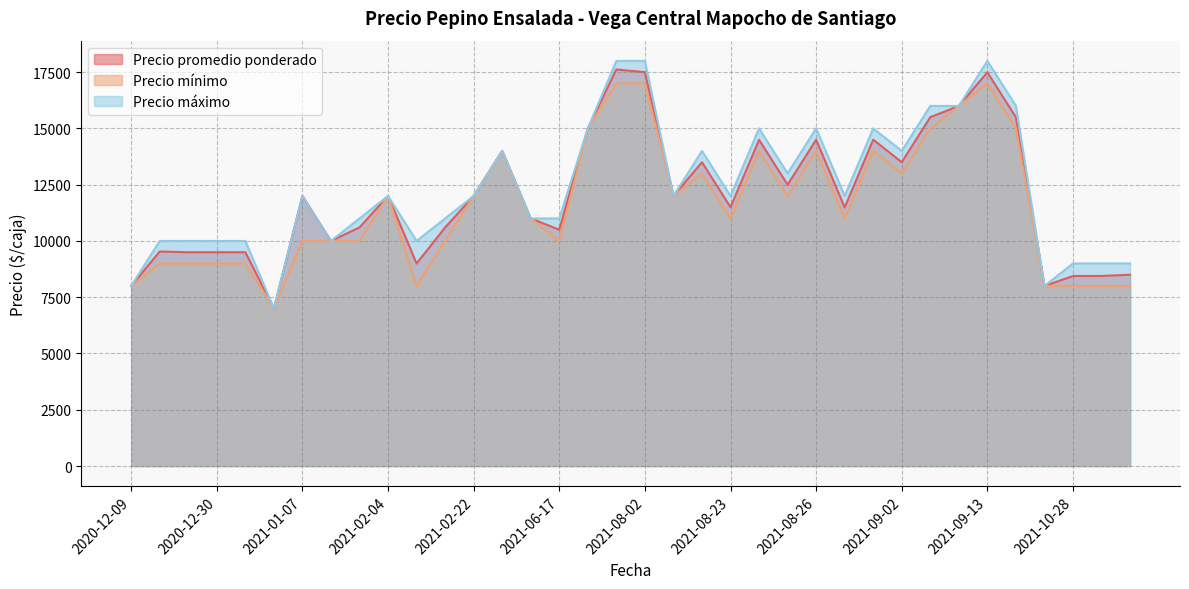

At which label does Precio promedio ponderado reach its peak?

2021-07-29